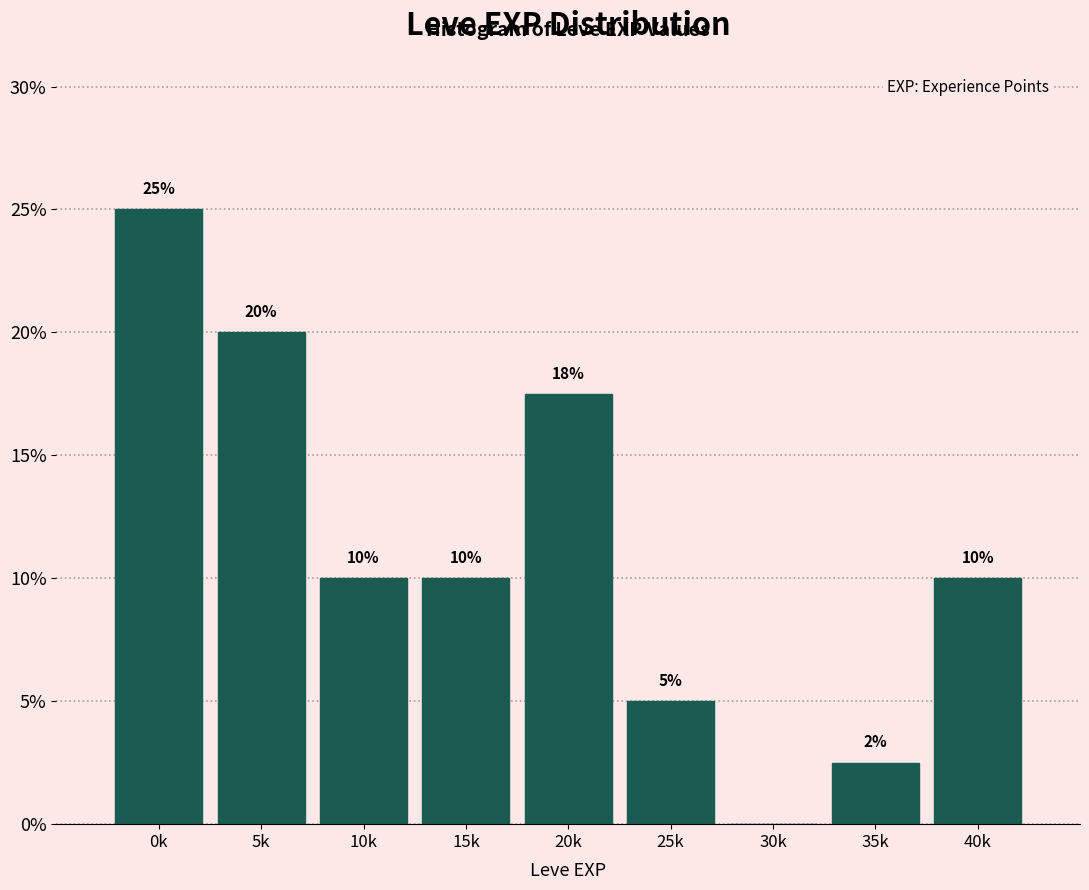

Read the value at 15k.

10.0